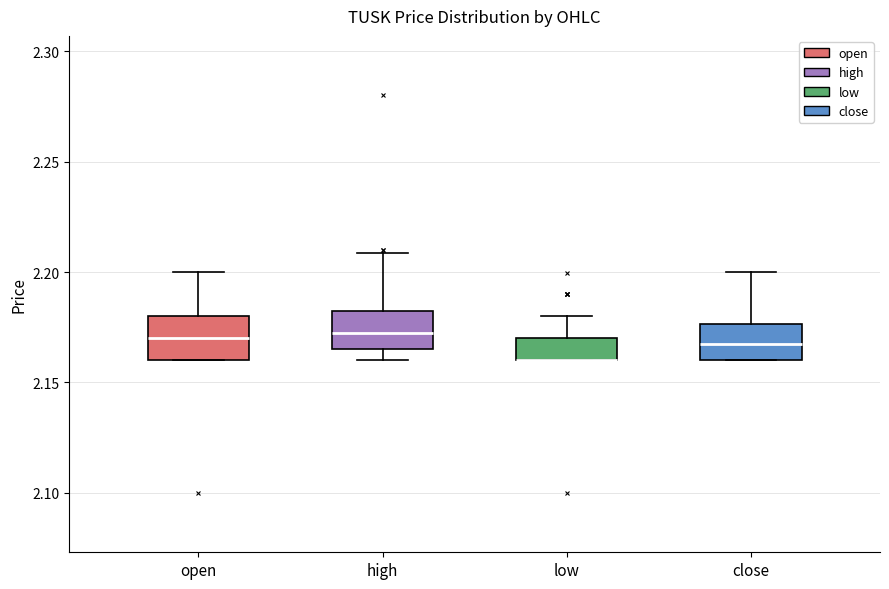

Reading left to right, read every box against the y-axis: the position of its median line, the range the box covers, and the ends of its whiskers. The values are not printed on the chart, so give them approximately, as read against the axis.

open: median 2.170, box 2.160 to 2.180, whiskers 2.160 to 2.200
high: median 2.175, box 2.165 to 2.185, whiskers 2.160 to 2.210
low: median 2.160 (drawn on the box's lower edge), box 2.160 to 2.170, whiskers 2.160 to 2.180
close: median 2.170, box 2.160 to 2.175, whiskers 2.160 to 2.200